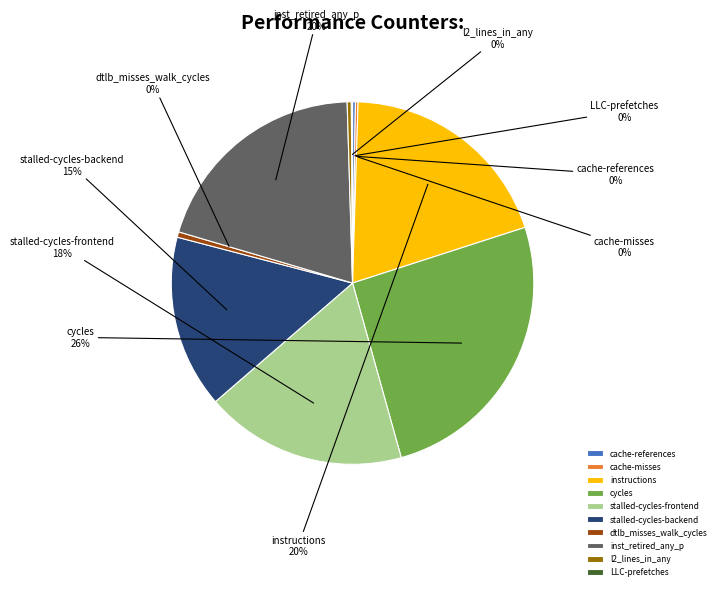

To the nearest percent, what is the average slice percentage?

10%